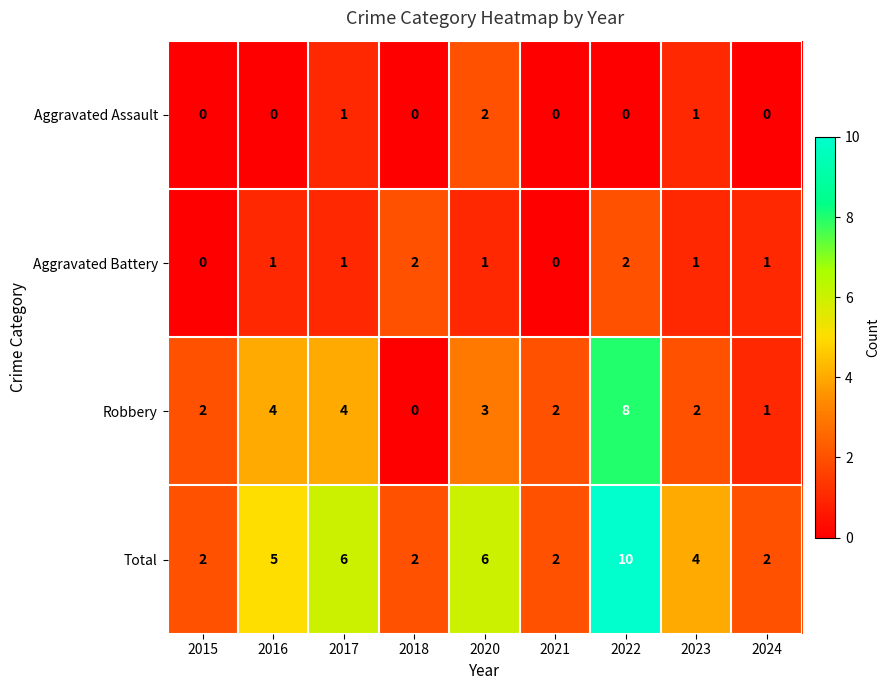

Between 2022 and 2024, which series saw the biggest shift?

Total